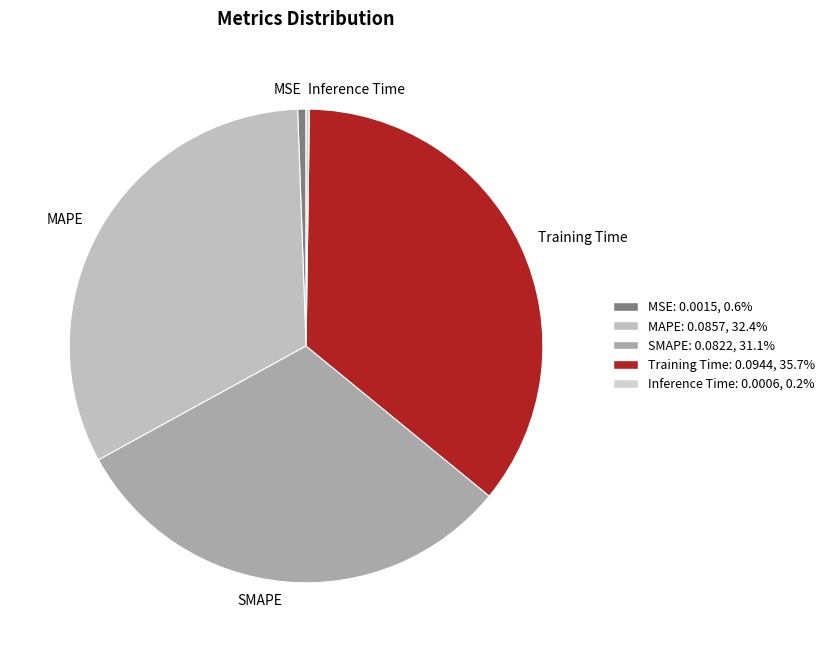

Is there a majority slice in this chart?

No